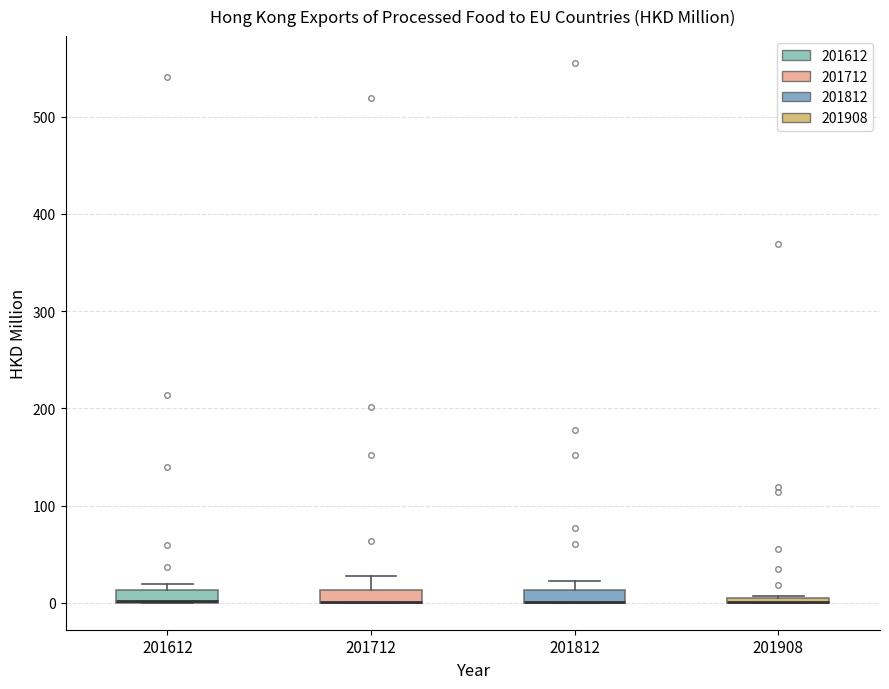

Where is the upper edge of the box at x = 201812 on the y-axis? The values are not printed on the chart, so give them approximately, as read against the axis.

10